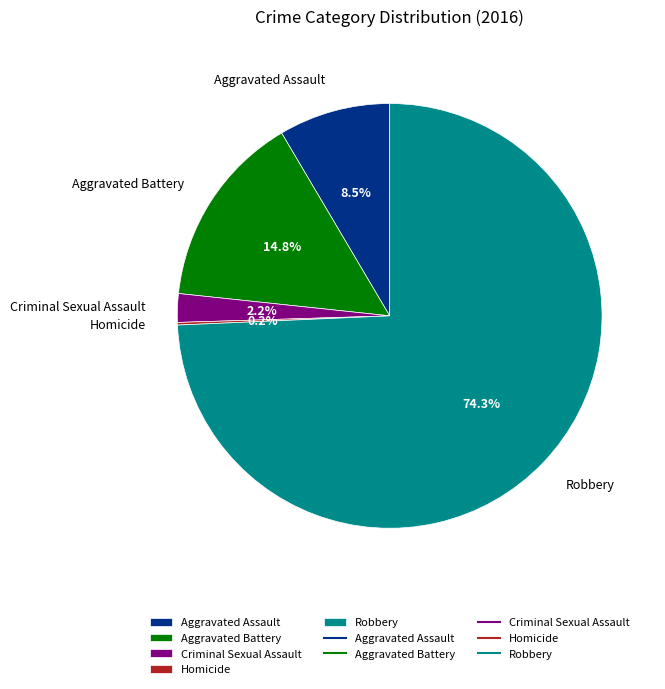

What is the largest slice in the pie chart?

Robbery